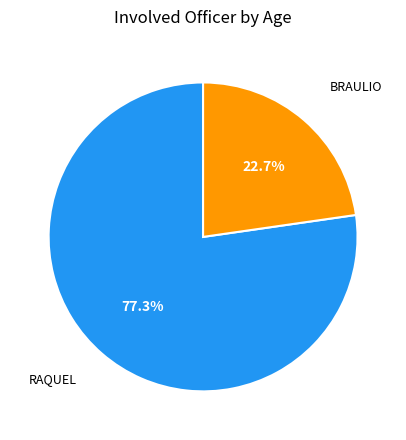

Is there a majority slice in this chart?

Yes